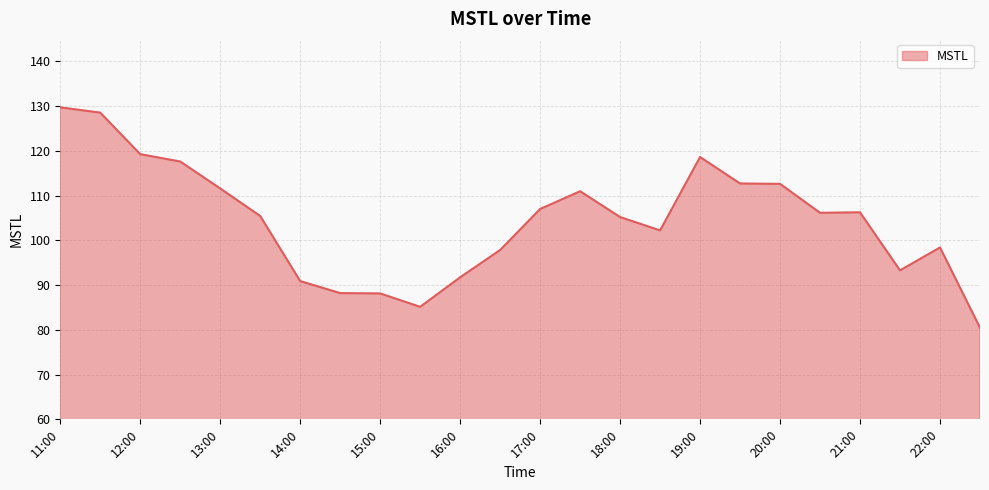

What is the difference between the maximum and minimum values?

49.2